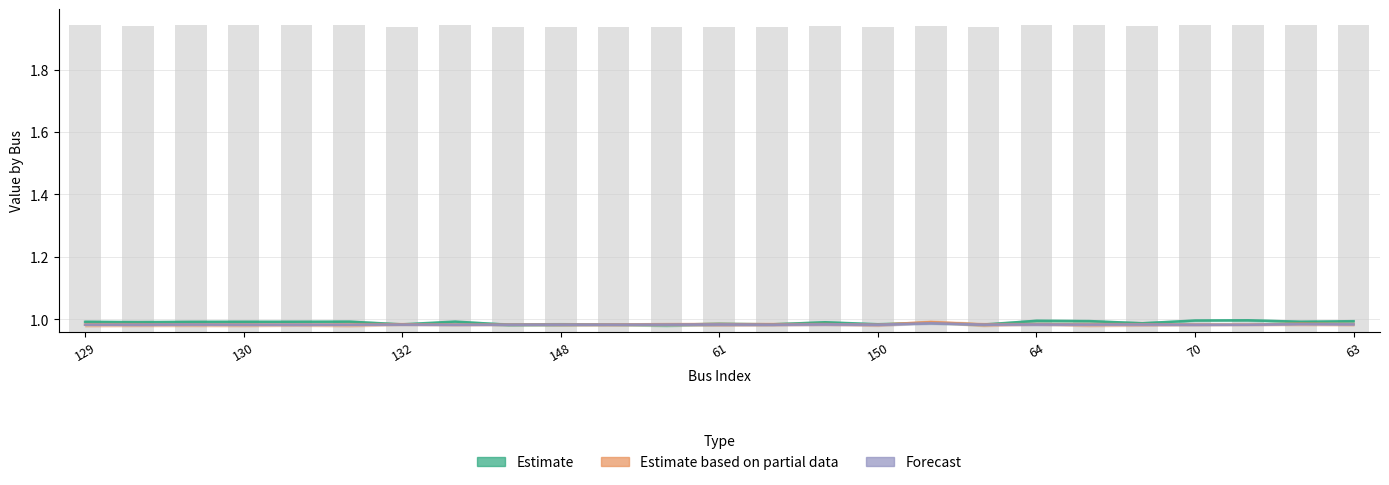

Is it true that Estimate equals 1.6 at 63?

False